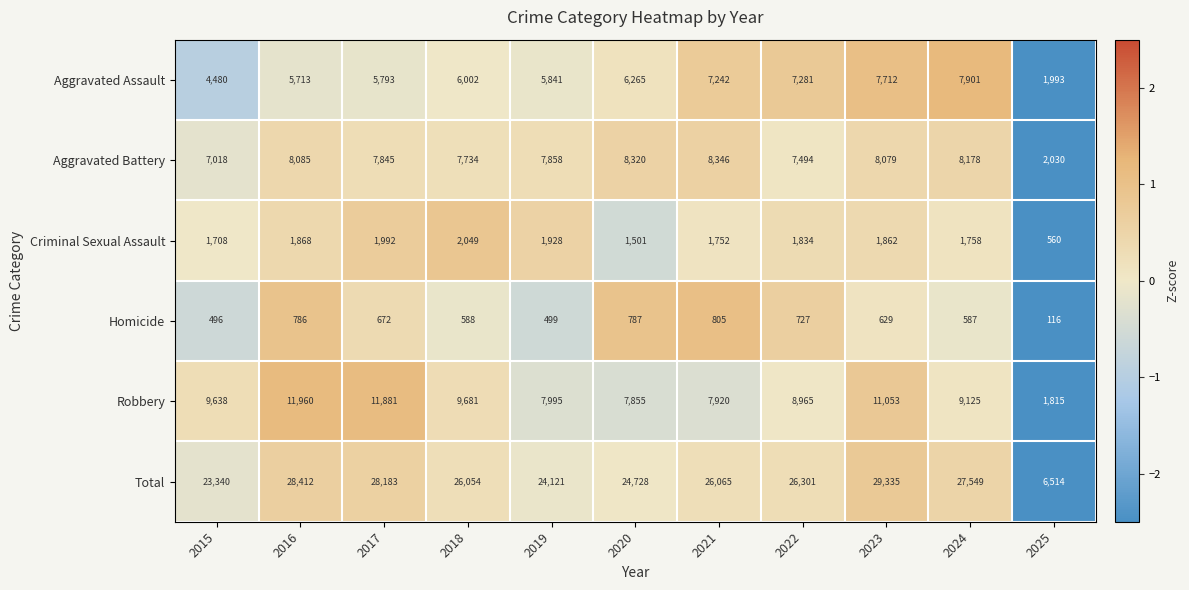

What is the difference between the maximum and second lowest values in the Criminal Sexual Assault series?

548